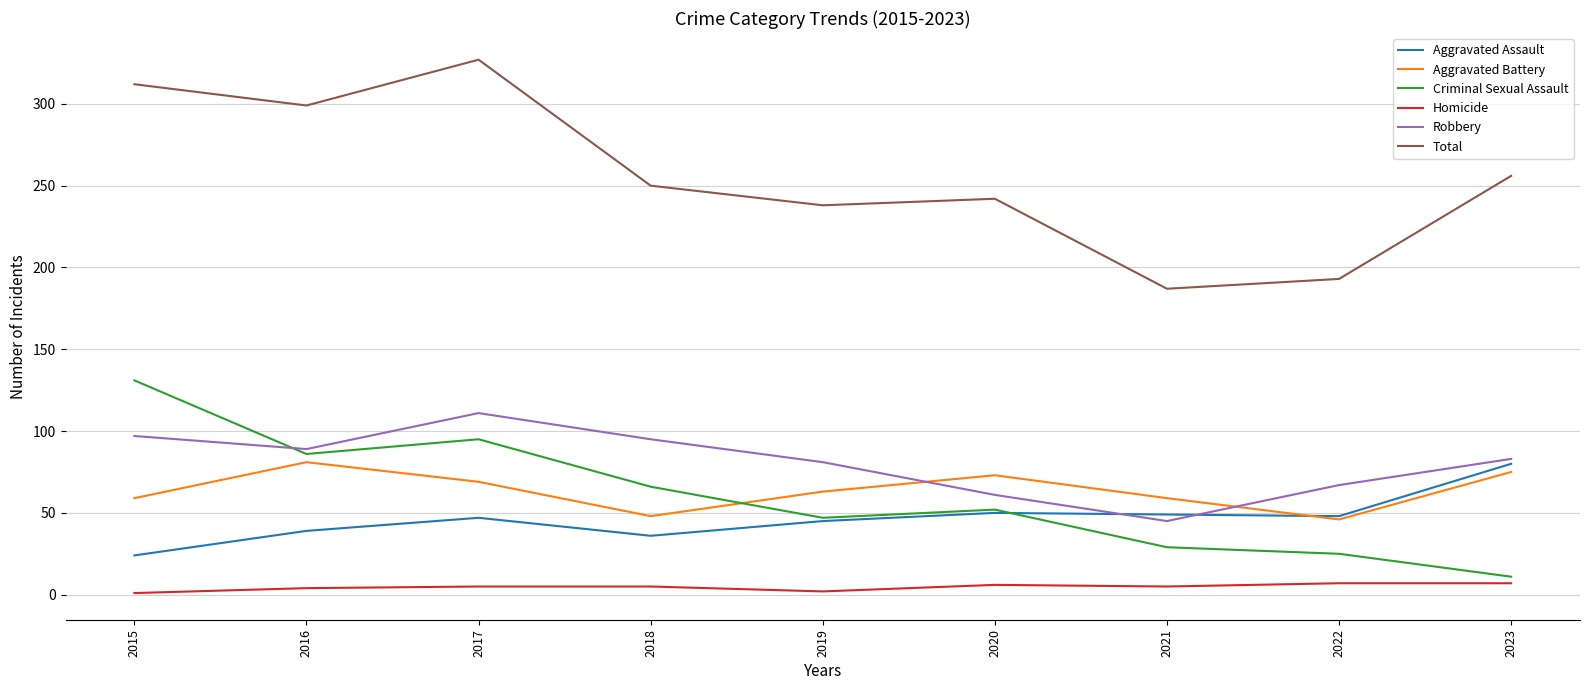

Rank the categories by Total value from highest to lowest.

2017, 2015, 2016, 2023, 2018, 2020, 2019, 2022, 2021